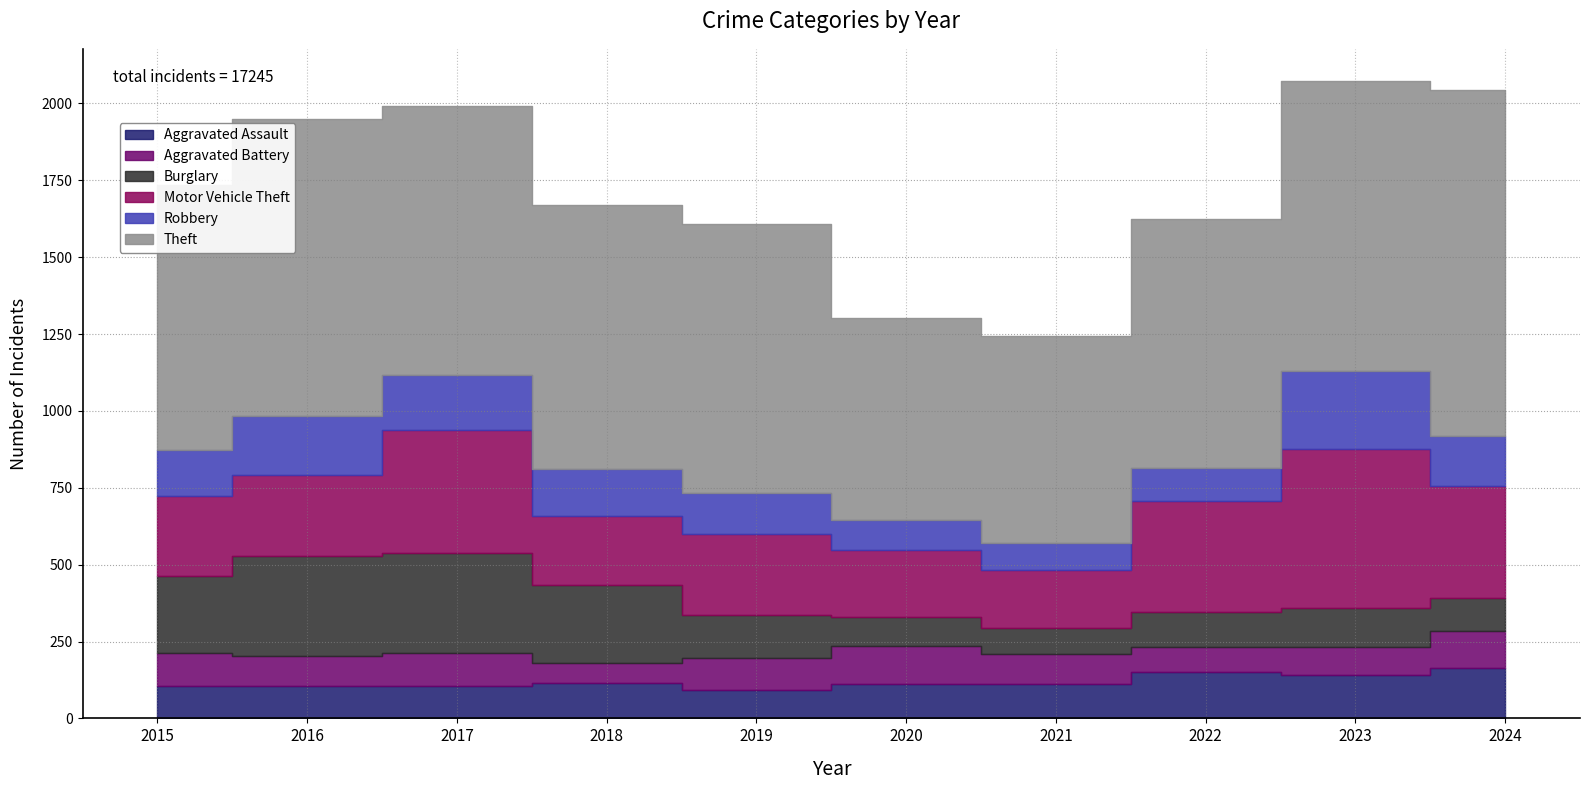

True or false: Aggravated Assault has a value of 105 at 2017.

True